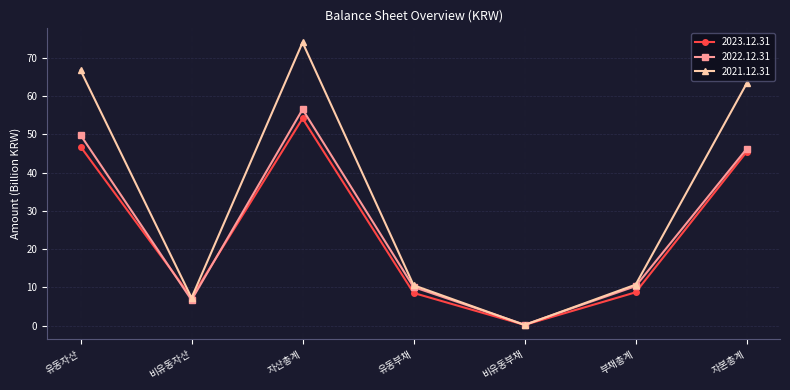

What is the value of the 2021.12.31 point at the 1st from the left?

66.8